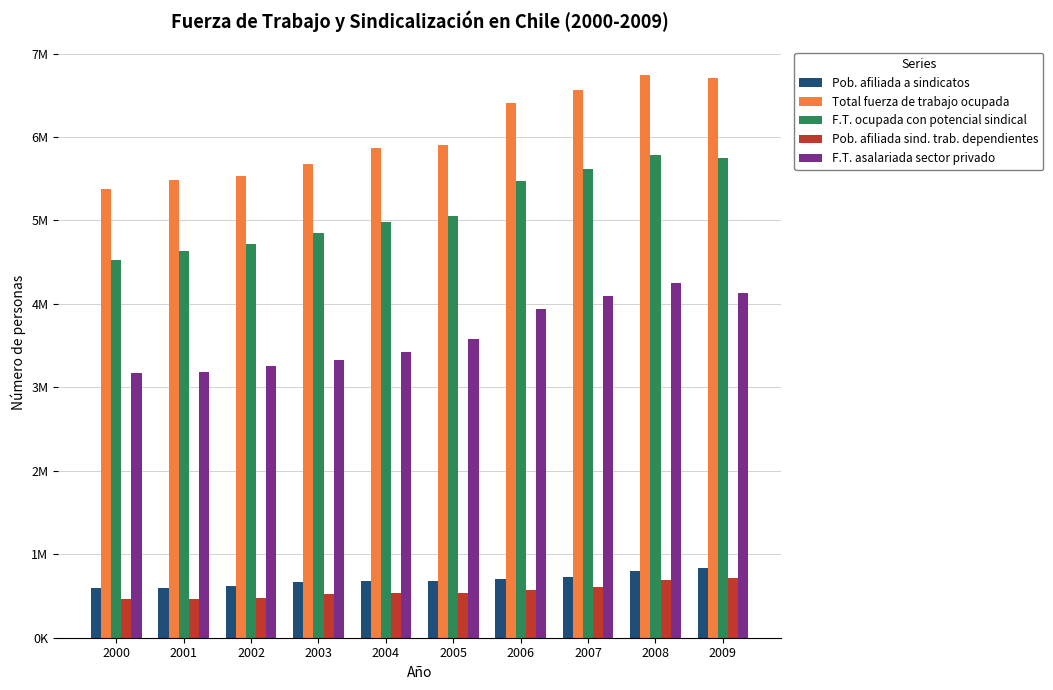

What is the sum of the Pob. afiliada a sindicatos values at 2005 and 2000?

1271863